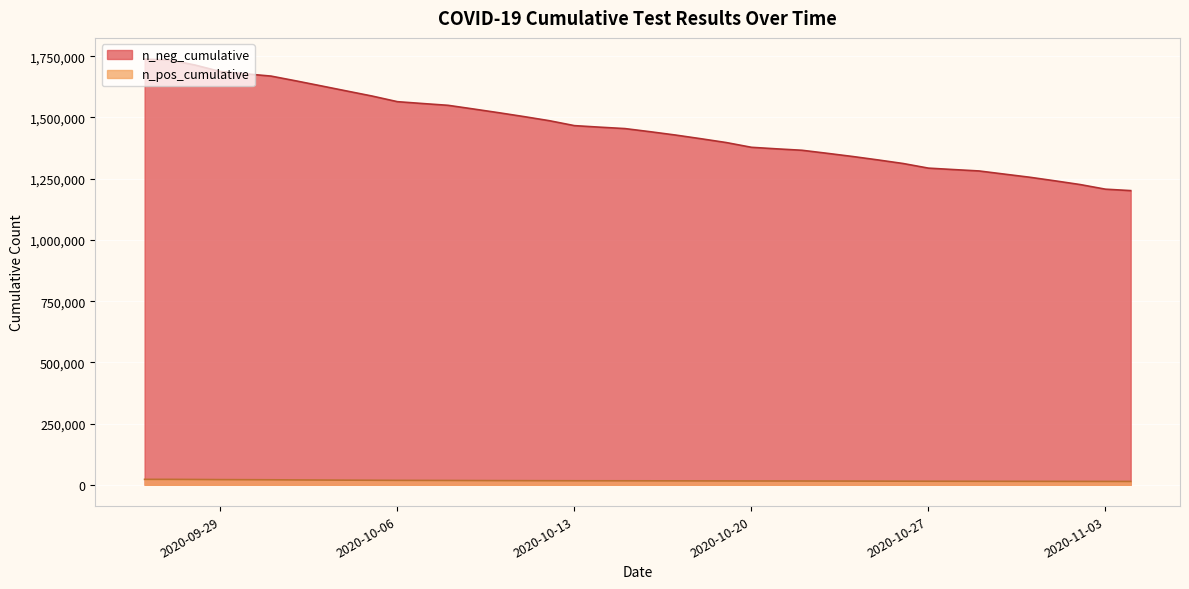

The chart shows a value of 2333714 at 2020-11-03. True or false?

False